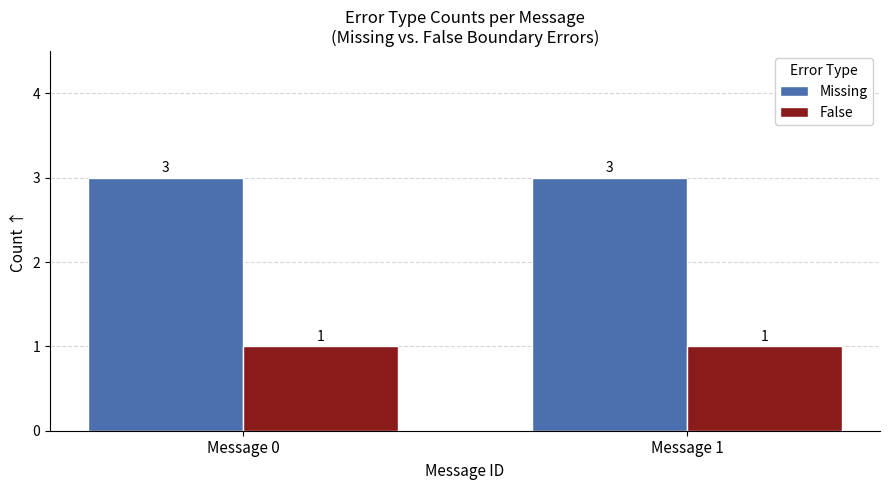

Is the value of False at Message 1 greater than the value of Missing at Message 1?

No